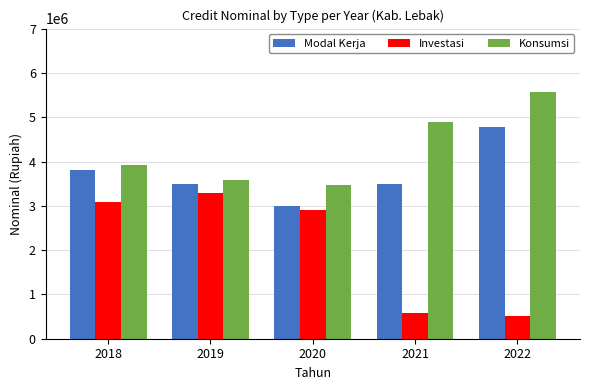

What is the difference between the Investasi values at 2020 and 2018?

195192.1